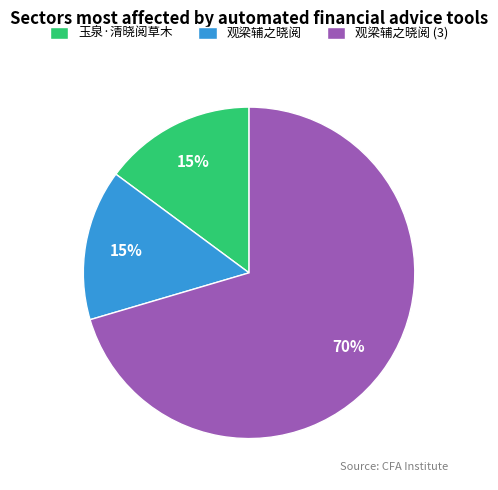

What is the largest slice in the pie chart?

观梁辅之晓阅 (3)